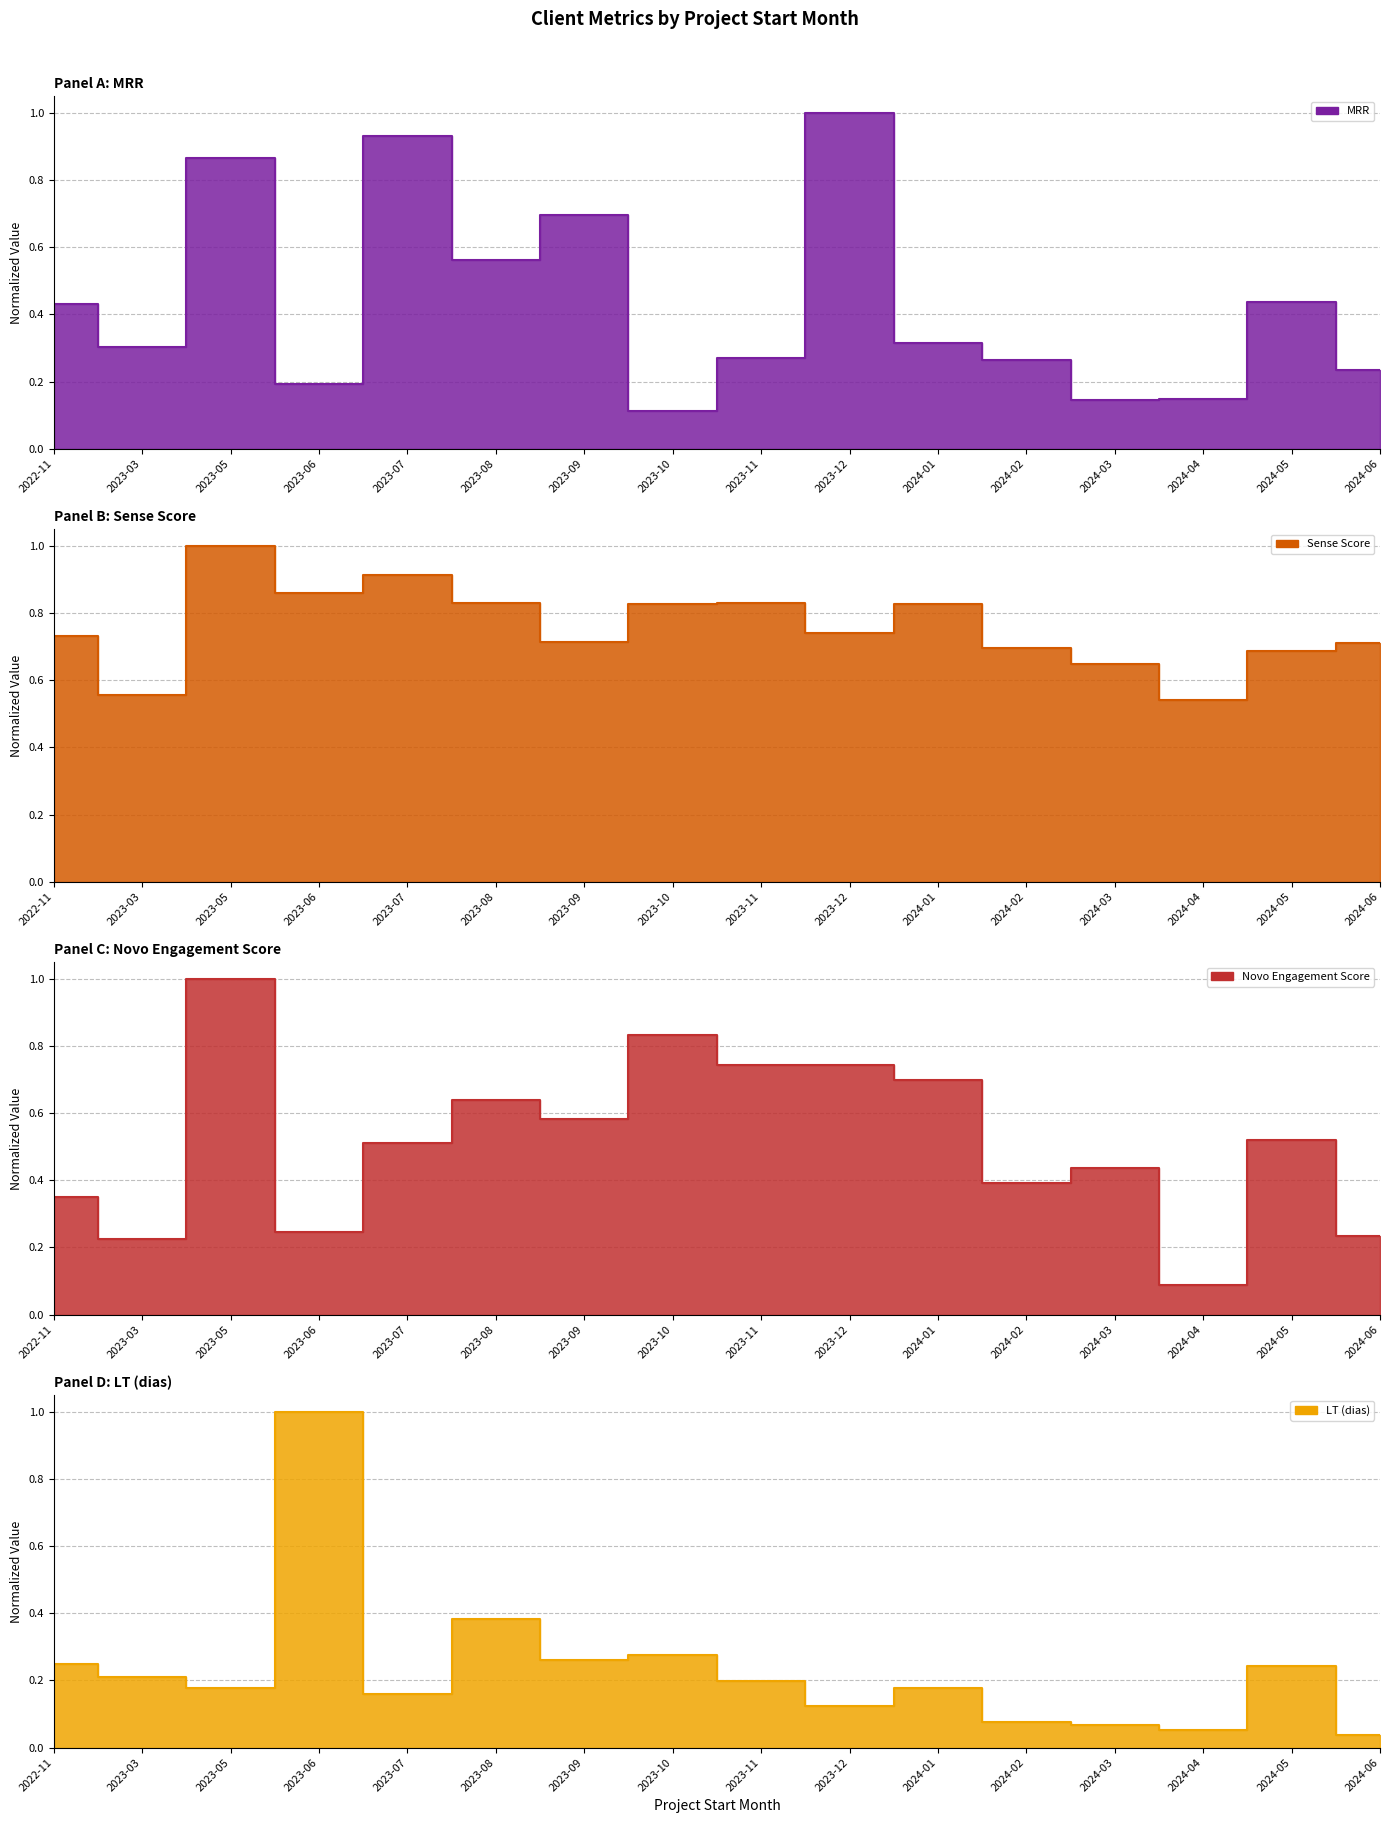

Which category has the highest value across all series?

2023-12